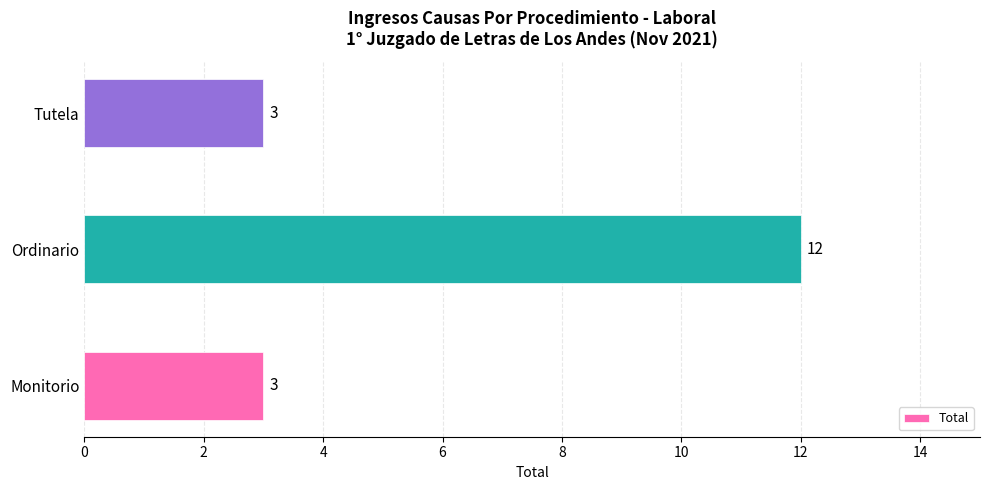

What is the maximum value shown in the chart?

12